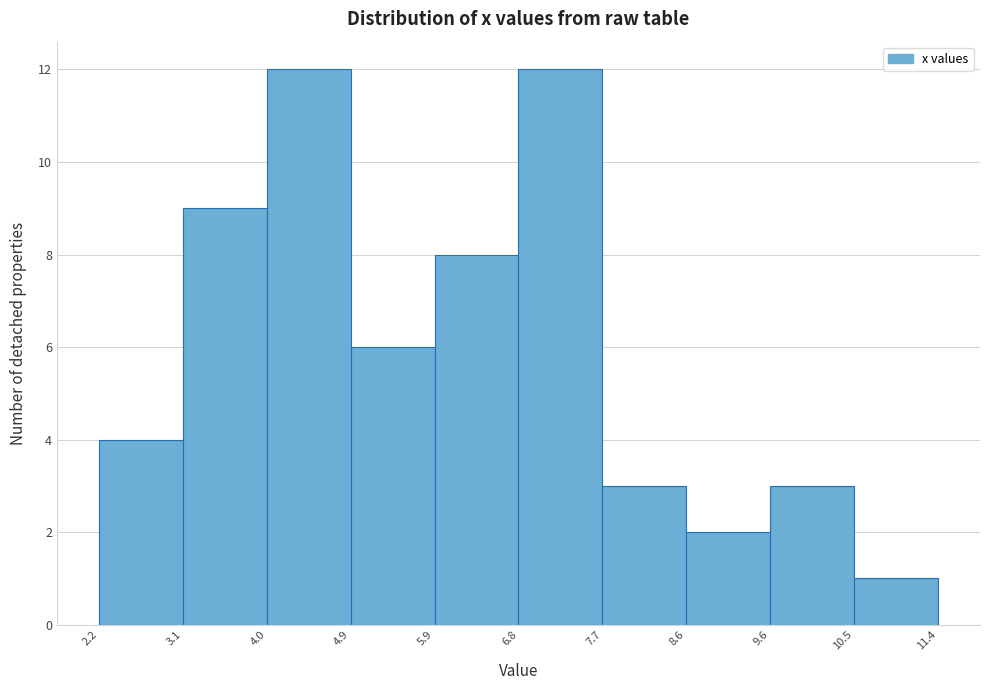

Reading left to right, transcribe this chart: for each bar, give the range it covers on the x-axis and its height. The values are not printed on the chart, so give them approximately, as read against the axis.

2.2 to 3.1: 4
3.1 to 4.0: 9
4.0 to 4.9: 12
4.9 to 5.9: 6
5.9 to 6.8: 8
6.8 to 7.7: 12
7.7 to 8.6: 3
8.6 to 9.6: 2
9.6 to 10.5: 3
10.5 to 11.4: 1